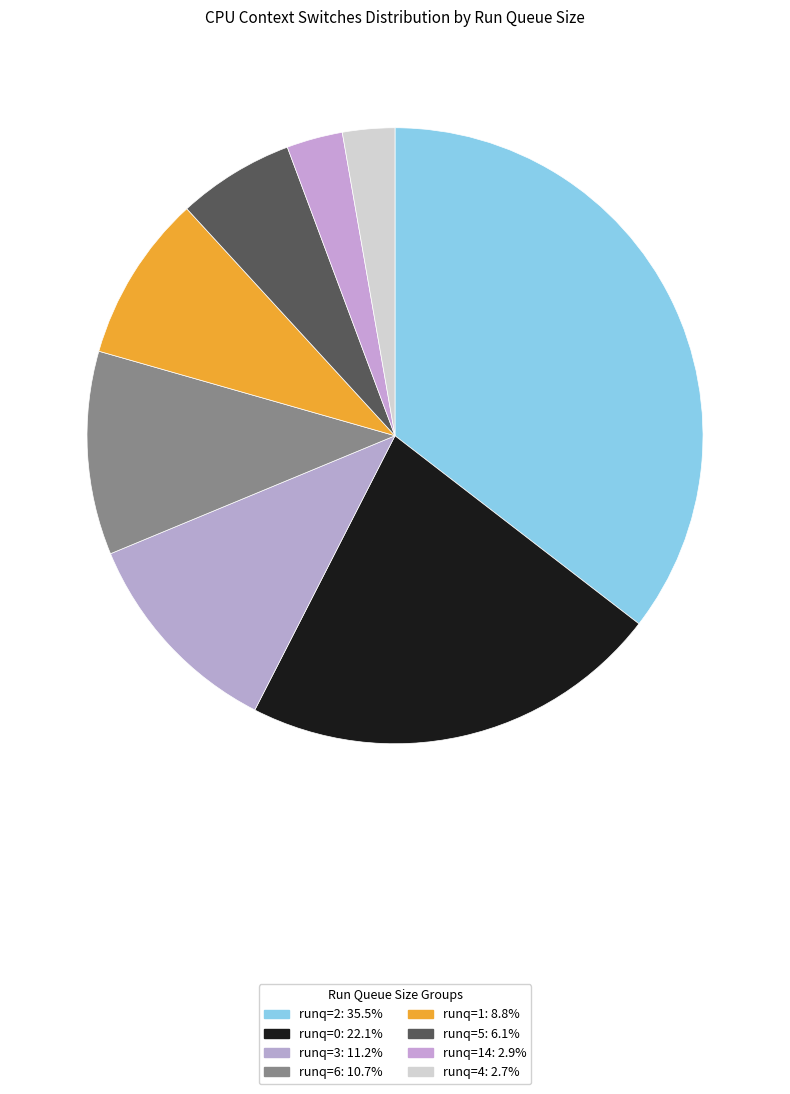

Count the number of slices in the pie.

8